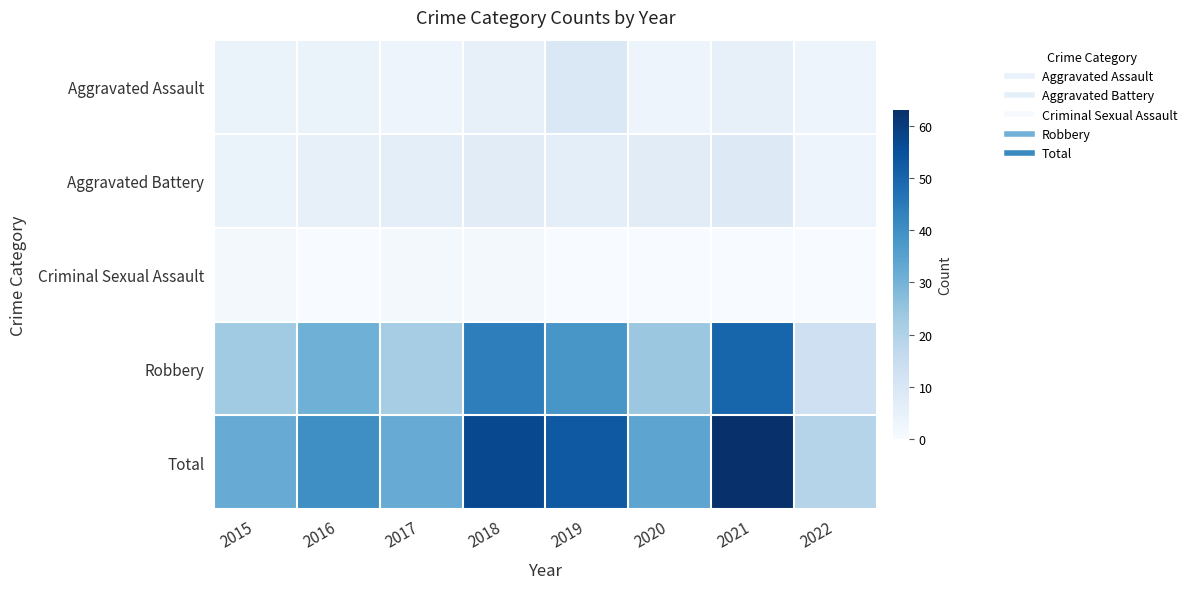

Rank the series by their maximum value, from lowest to highest.

Criminal Sexual Assault, Aggravated Battery, Aggravated Assault, Robbery, Total